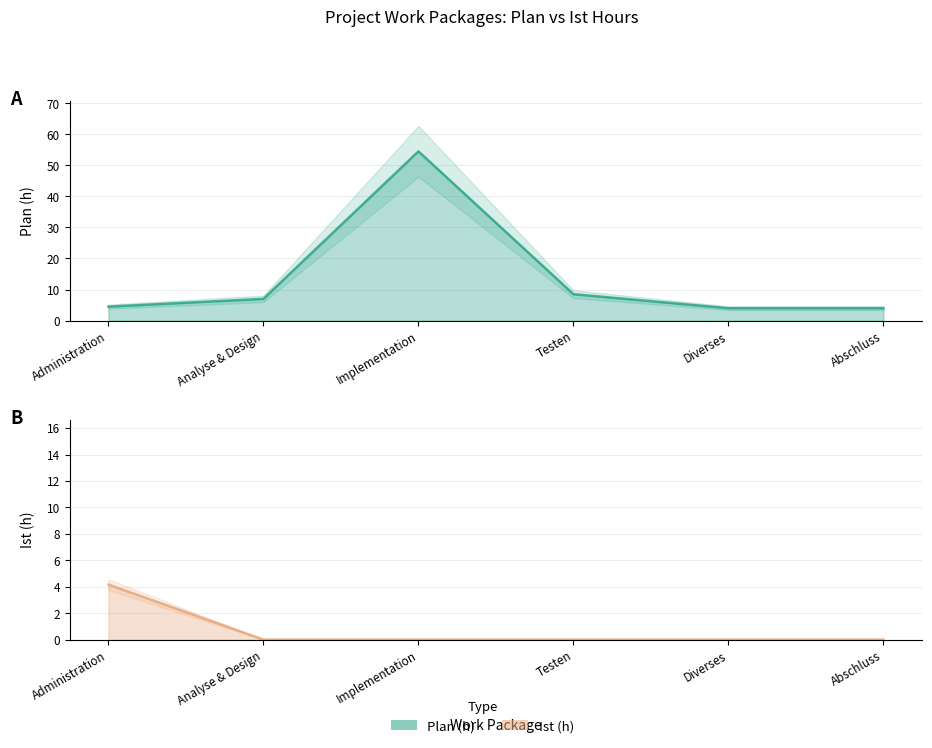

Which series changed the most between Analyse & Design and Testen?

Plan (h)